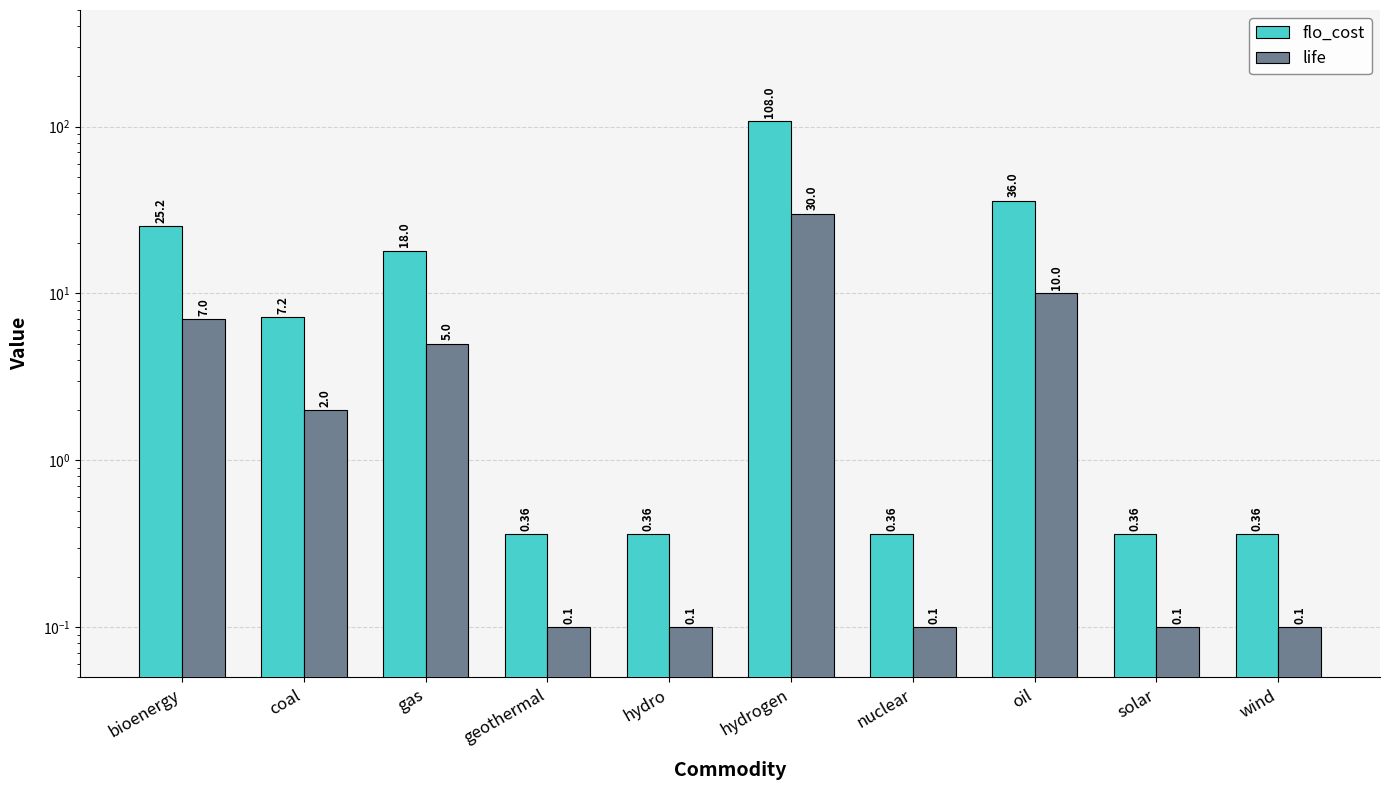

At which label does flo_cost reach its minimum?

geothermal